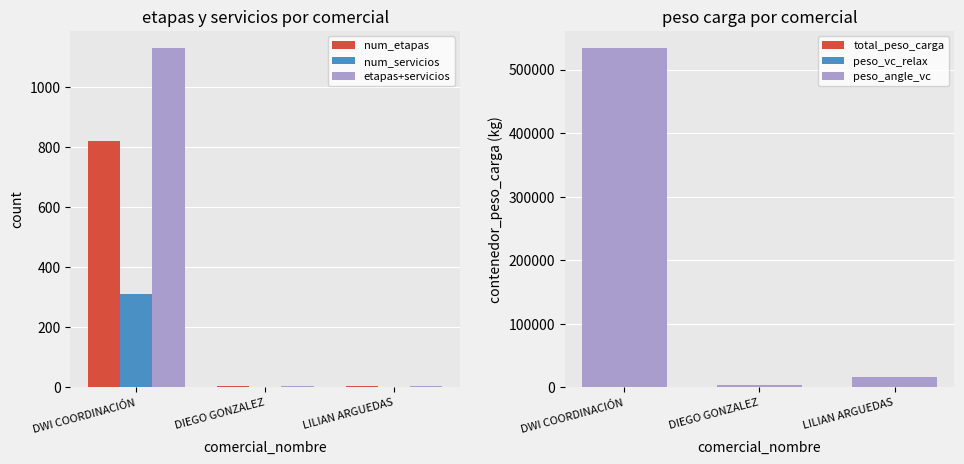

What is the maximum value for total_peso_carga?

523614.0